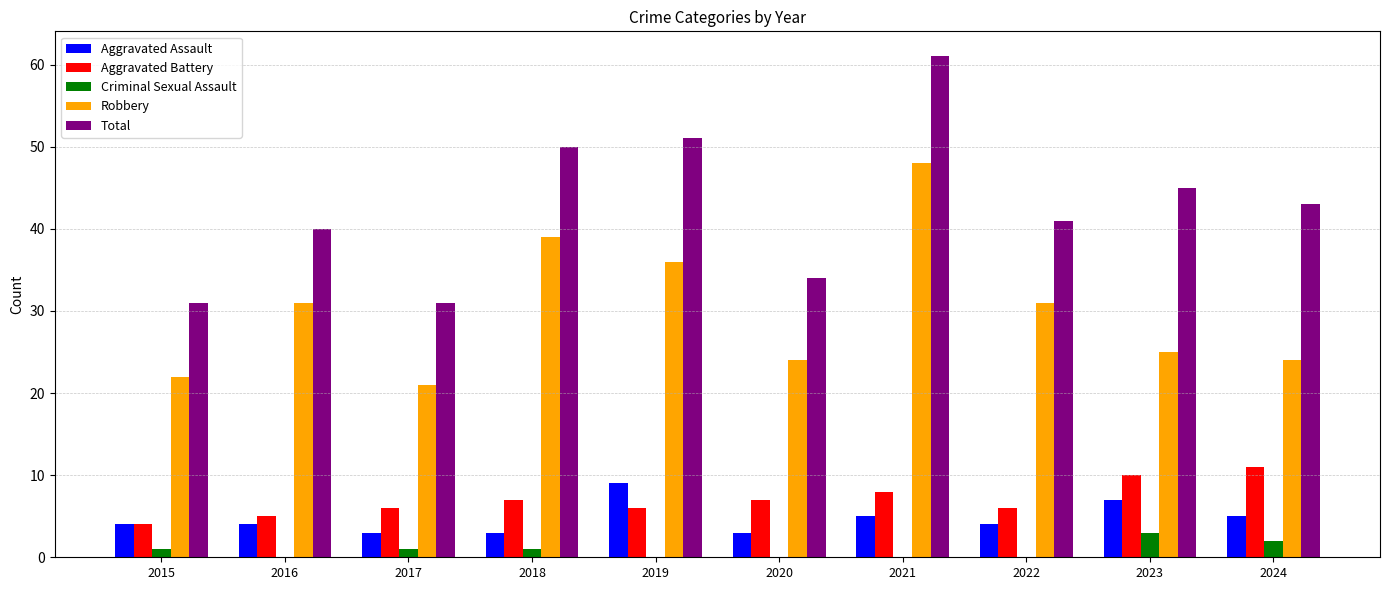

Are the bars grouped side by side (vs. stacked)?

Yes